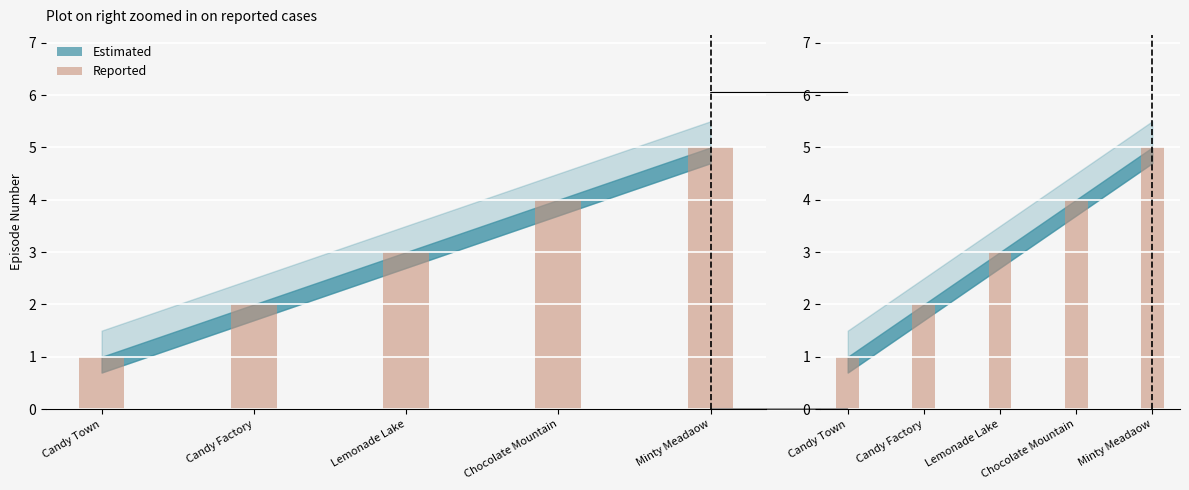

What is the difference between the second highest and minimum values?

3